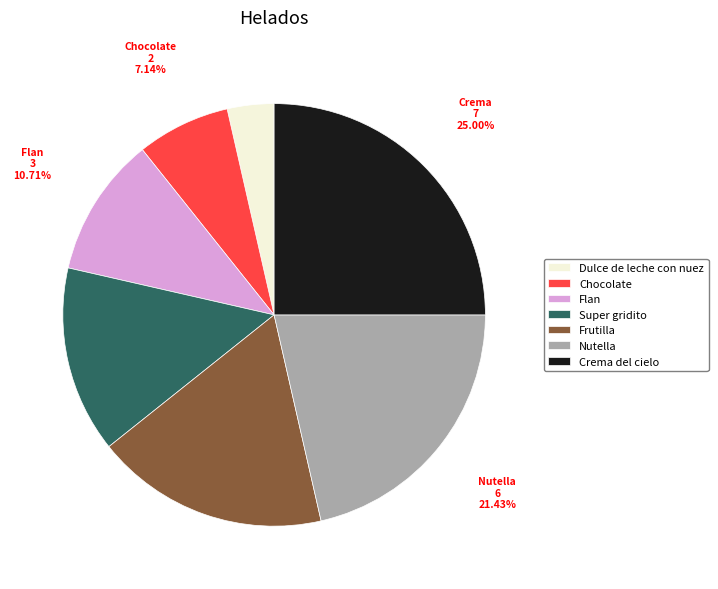

Is there a majority slice in this chart?

No